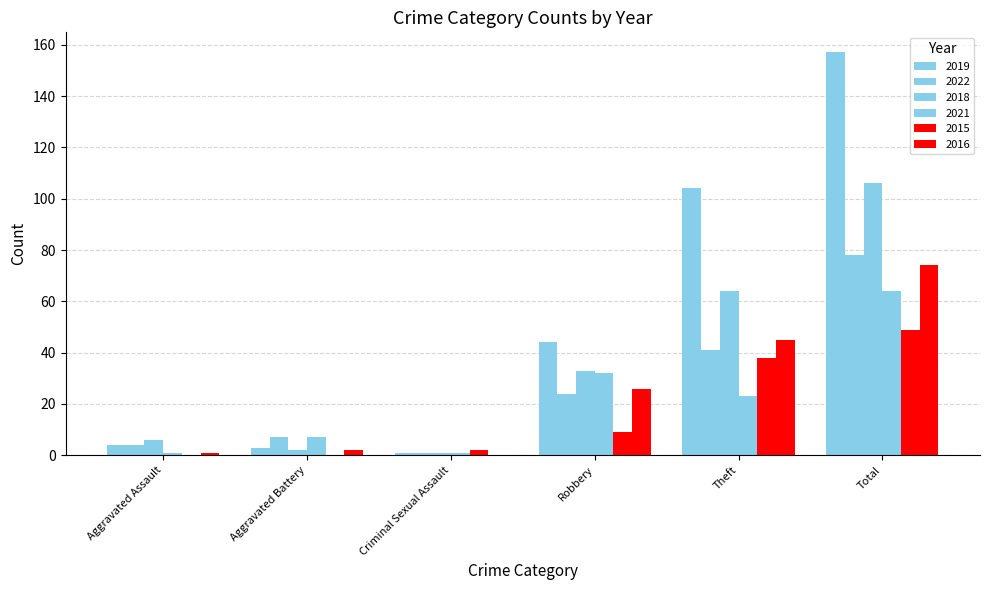

Reading right to left, transcribe all the data shown in this chart.

2019: Total=157	Theft=104	Robbery=44	Criminal Sexual Assault=1	Aggravated Battery=3	Aggravated Assault=4
2022: Total=78	Theft=41	Robbery=24	Criminal Sexual Assault=1	Aggravated Battery=7	Aggravated Assault=4
2018: Total=106	Theft=64	Robbery=33	Criminal Sexual Assault=1	Aggravated Battery=2	Aggravated Assault=6
2021: Total=64	Theft=23	Robbery=32	Criminal Sexual Assault=1	Aggravated Battery=7	Aggravated Assault=1
2015: Total=49	Theft=38	Robbery=9	Criminal Sexual Assault=2	Aggravated Battery=0	Aggravated Assault=0
2016: Total=74	Theft=45	Robbery=26	Criminal Sexual Assault=0	Aggravated Battery=2	Aggravated Assault=1